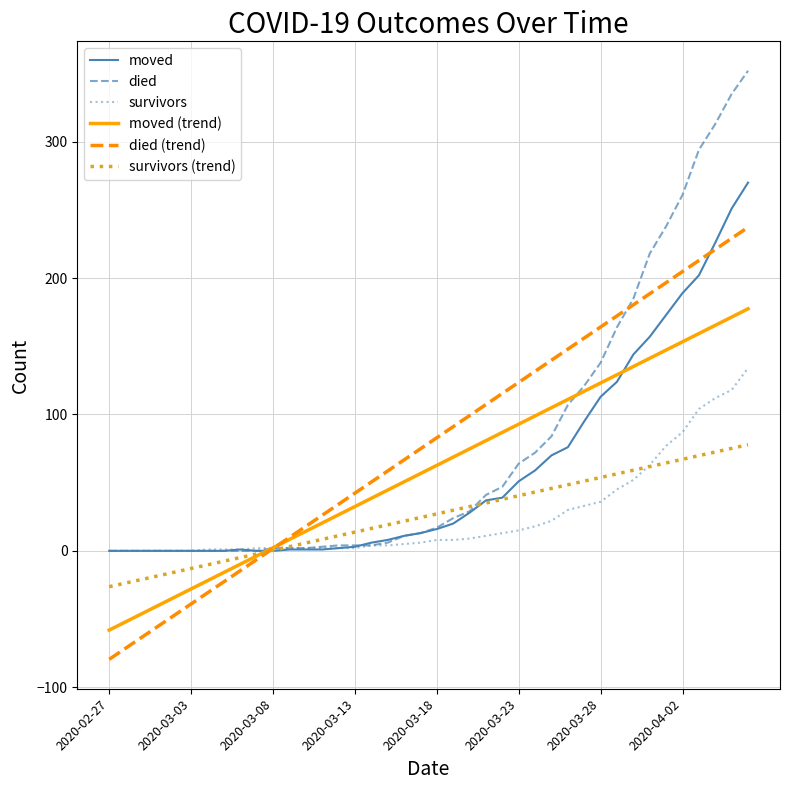

List the series in order of their peak value, lowest first.

survivors (trend), survivors, moved (trend), died (trend), moved, died